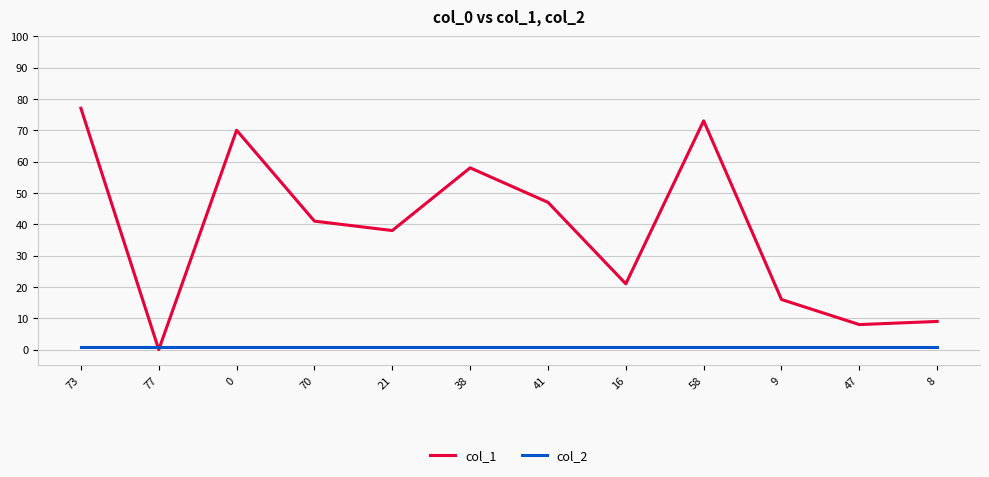

At 16, list the series in order from largest to smallest.

col_1, col_2